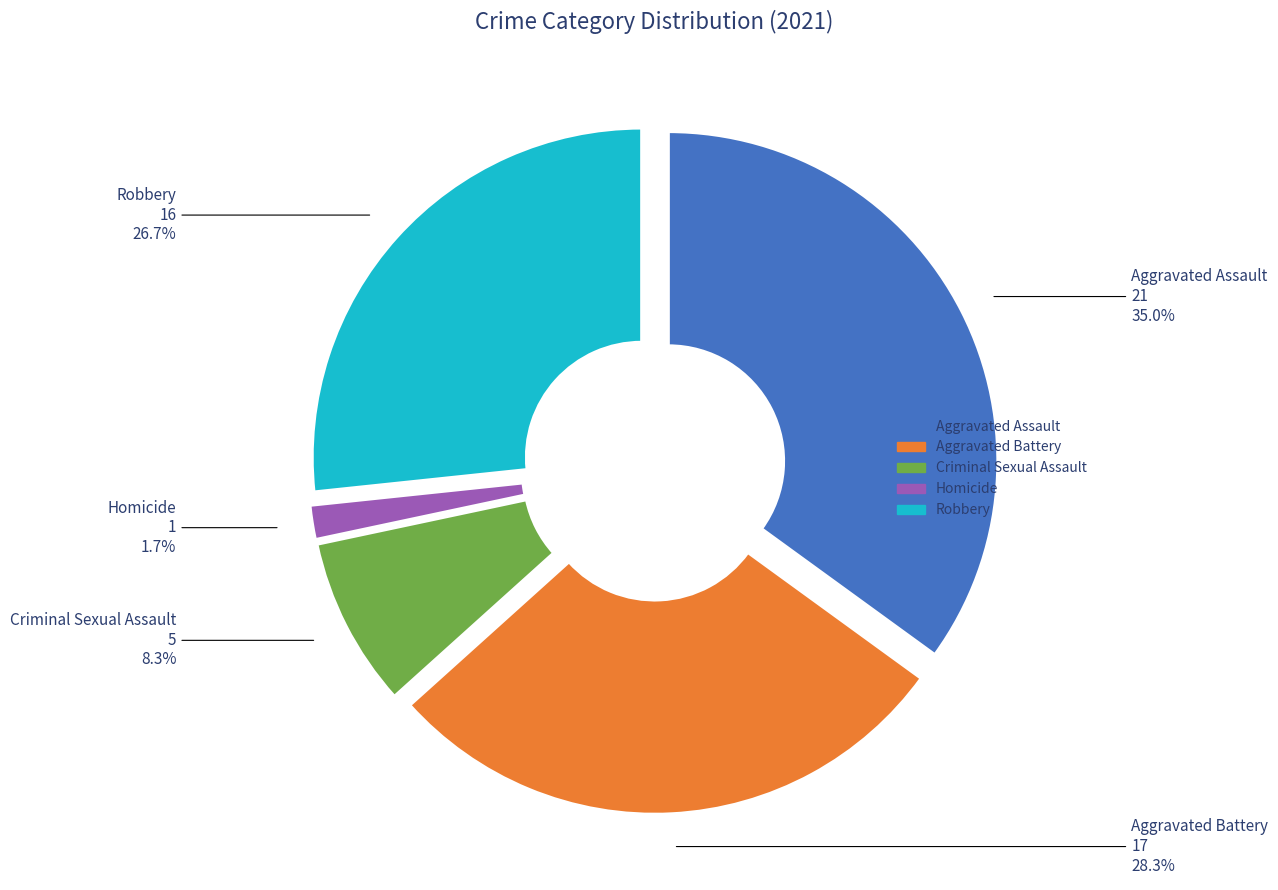

The Criminal Sexual Assault slice represents 8% of the pie. True or false?

True